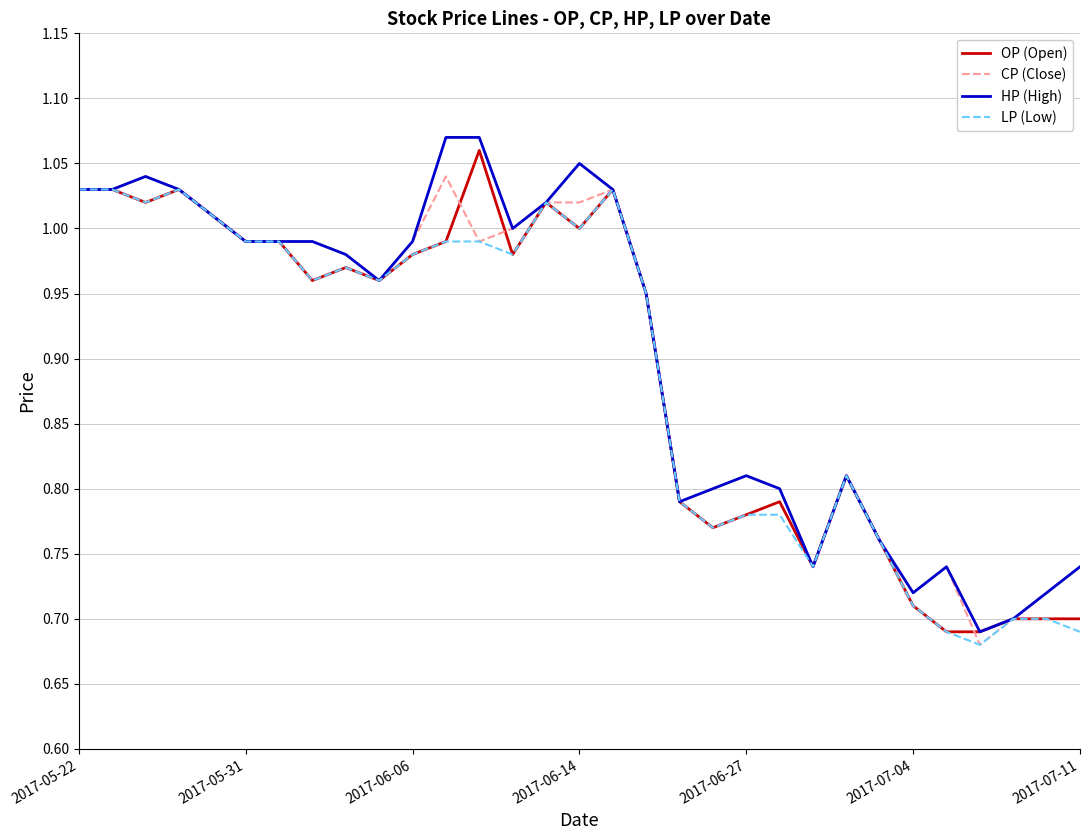

How many lines are shown in the chart?

4